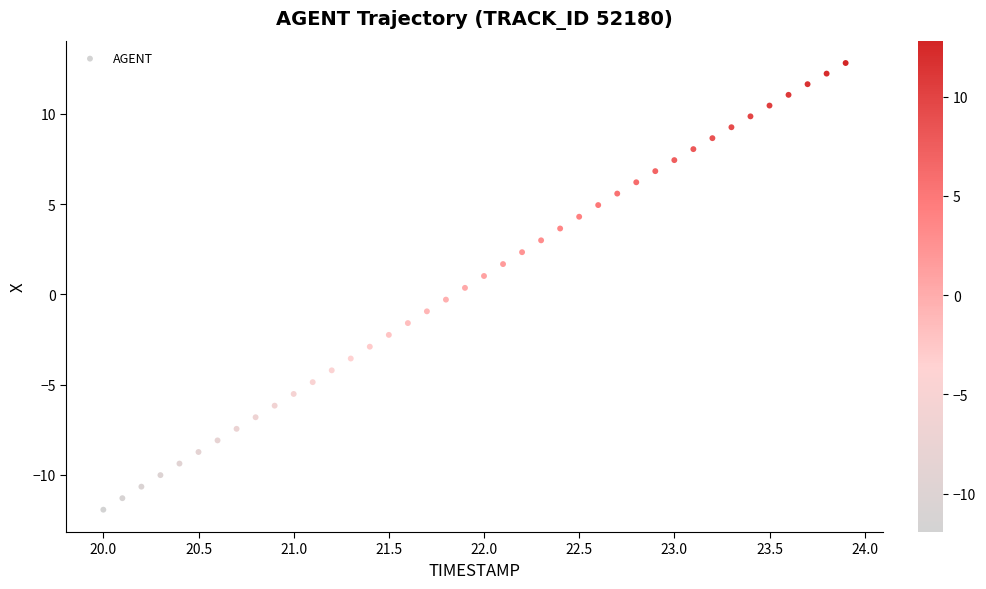

What is the range of Y values (max minus min)?

24.7